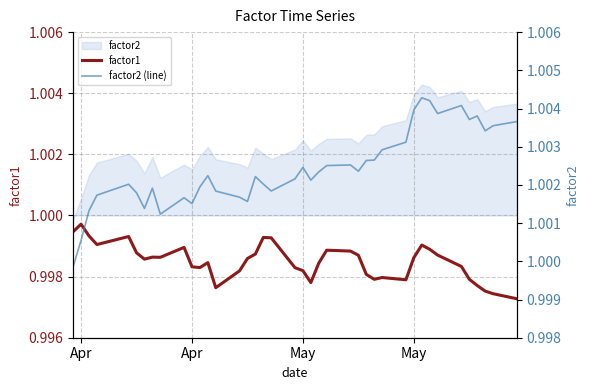

Reading right to left, extract all data points from this chart.

factor1: 1.0	1.0	1.0	1.0	1.0	1.0	1.0	1.0	1.0	1.0	1.0	1.0	1.0	1.0	1.0	1.0	1.0	1.0	1.0	1.0	1.0	1.0	1.0	1.0	1.0	1.0	1.0	1.0	1.0	1.0	1.0	1.0	1.0	1.0	1.0	1.0	1.0	1.0	1.0	1.0
factor2 (line): 1.0	1.0	1.0	1.0	1.0	1.0	1.0	1.0	1.0	1.0	1.0	1.0	1.0	1.0	1.0	1.0	1.0	1.0	1.0	1.0	1.0	1.0	1.0	1.0	1.0	1.0	1.0	1.0	1.0	1.0	1.0	1.0	1.0	1.0	1.0	1.0	1.0	1.0	1.0	1.0